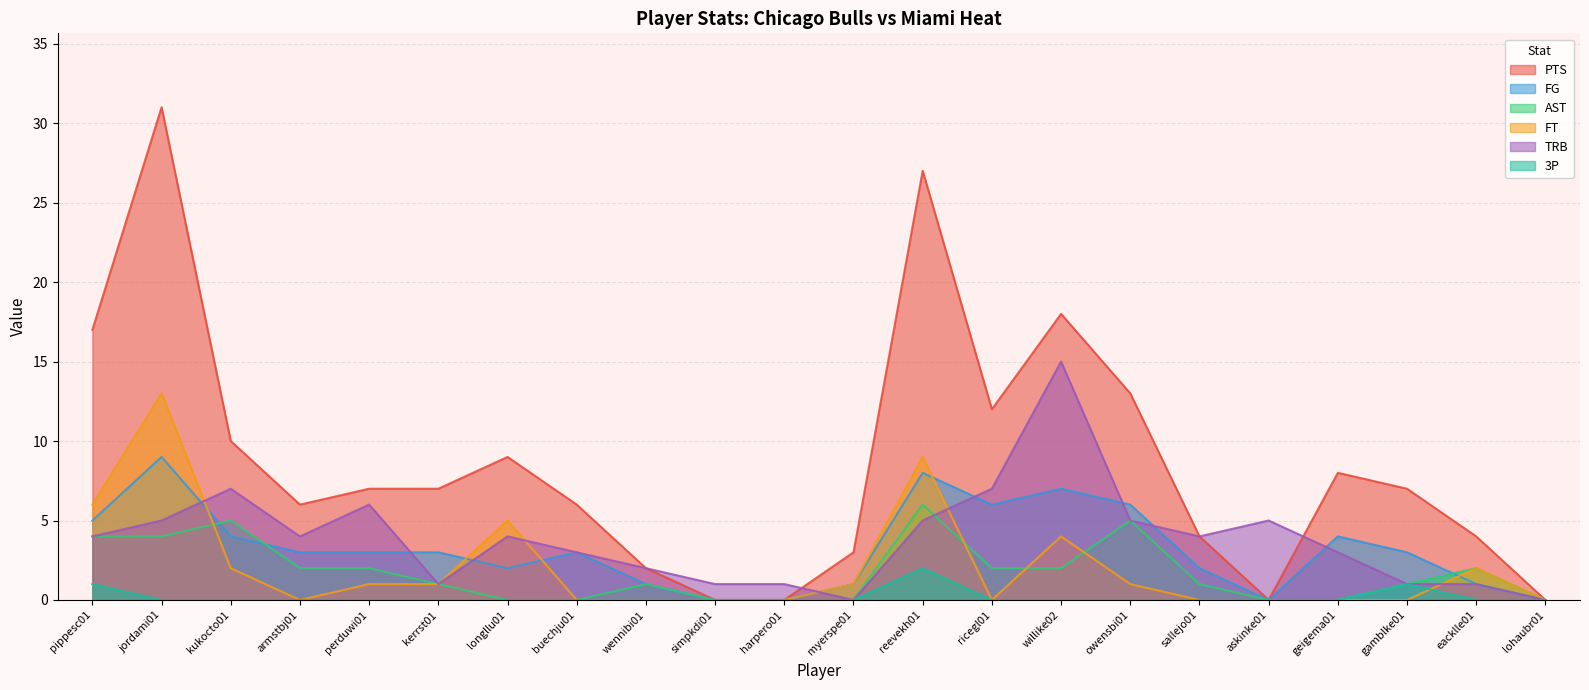

Reading left to right, transcribe all the data shown in this chart.

PTS: pippesc01=17	jordami01=31	kukocto01=10	armstbj01=6	perduwi01=7	kerrst01=7	longllu01=9	buechju01=6	wennibi01=2	simpkdi01=0	harpero01=0	myerspe01=3	reevekh01=27	ricegl01=12	willike02=18	owensbi01=13	sallejo01=4	askinke01=0	geigema01=8	gamblke01=7	eacklle01=4	lohaubr01=0
FG: pippesc01=5	jordami01=9	kukocto01=4	armstbj01=3	perduwi01=3	kerrst01=3	longllu01=2	buechju01=3	wennibi01=1	simpkdi01=0	harpero01=0	myerspe01=1	reevekh01=8	ricegl01=6	willike02=7	owensbi01=6	sallejo01=2	askinke01=0	geigema01=4	gamblke01=3	eacklle01=1	lohaubr01=0
AST: pippesc01=4	jordami01=4	kukocto01=5	armstbj01=2	perduwi01=2	kerrst01=1	longllu01=0	buechju01=0	wennibi01=1	simpkdi01=0	harpero01=0	myerspe01=0	reevekh01=6	ricegl01=2	willike02=2	owensbi01=5	sallejo01=1	askinke01=0	geigema01=0	gamblke01=1	eacklle01=2	lohaubr01=0
FT: pippesc01=6	jordami01=13	kukocto01=2	armstbj01=0	perduwi01=1	kerrst01=1	longllu01=5	buechju01=0	wennibi01=0	simpkdi01=0	harpero01=0	myerspe01=1	reevekh01=9	ricegl01=0	willike02=4	owensbi01=1	sallejo01=0	askinke01=0	geigema01=0	gamblke01=0	eacklle01=2	lohaubr01=0
TRB: pippesc01=4	jordami01=5	kukocto01=7	armstbj01=4	perduwi01=6	kerrst01=1	longllu01=4	buechju01=3	wennibi01=2	simpkdi01=1	harpero01=1	myerspe01=0	reevekh01=5	ricegl01=7	willike02=15	owensbi01=5	sallejo01=4	askinke01=5	geigema01=3	gamblke01=1	eacklle01=1	lohaubr01=0
3P: pippesc01=1	jordami01=0	kukocto01=0	armstbj01=0	perduwi01=0	kerrst01=0	longllu01=0	buechju01=0	wennibi01=0	simpkdi01=0	harpero01=0	myerspe01=0	reevekh01=2	ricegl01=0	willike02=0	owensbi01=0	sallejo01=0	askinke01=0	geigema01=0	gamblke01=1	eacklle01=0	lohaubr01=0